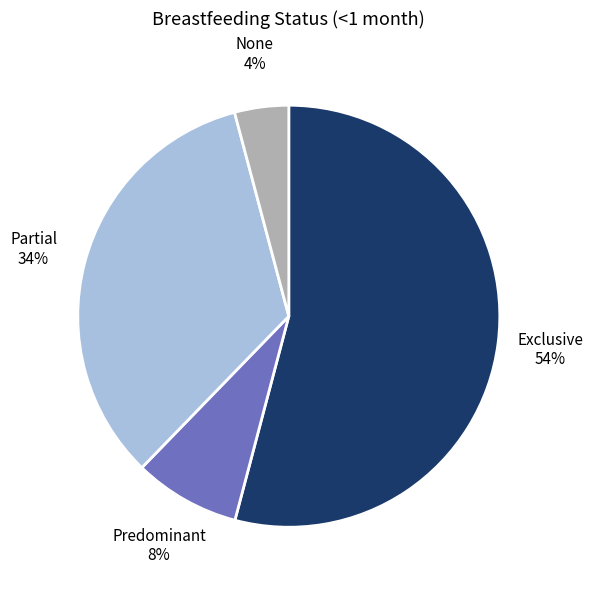

Rank the categories by value from highest to lowest.

Exclusive, Partial, Predominant, None